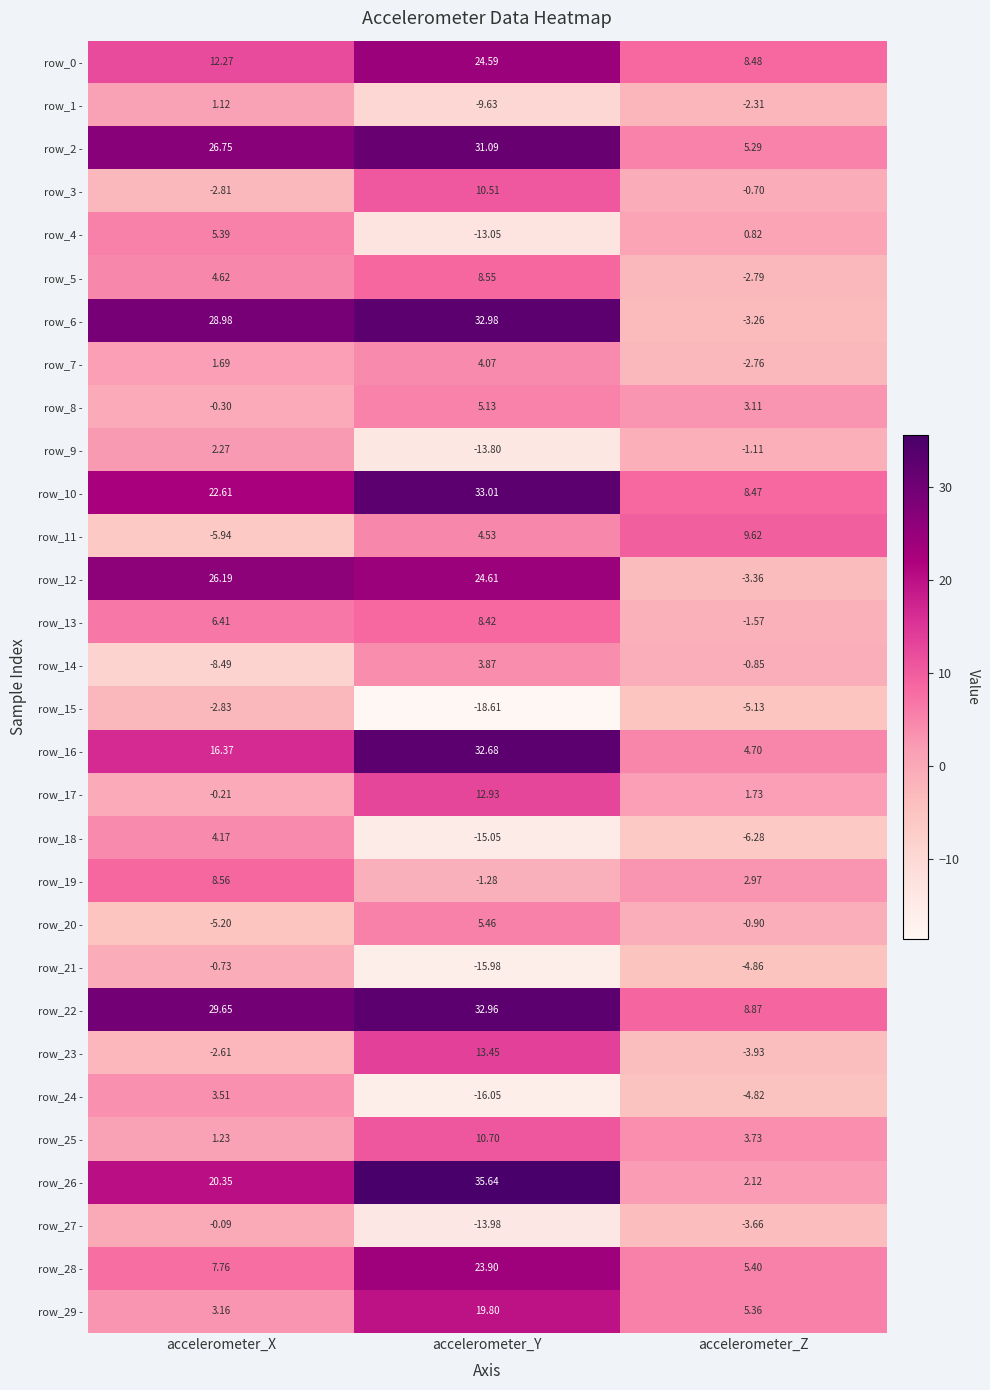

List the labels in order of row_14 - value, largest first.

accelerometer_Y, accelerometer_Z, accelerometer_X